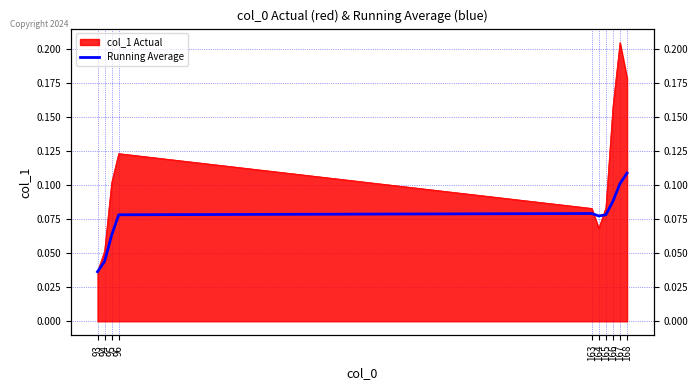

What is the difference between the maximum and second lowest values?

0.1